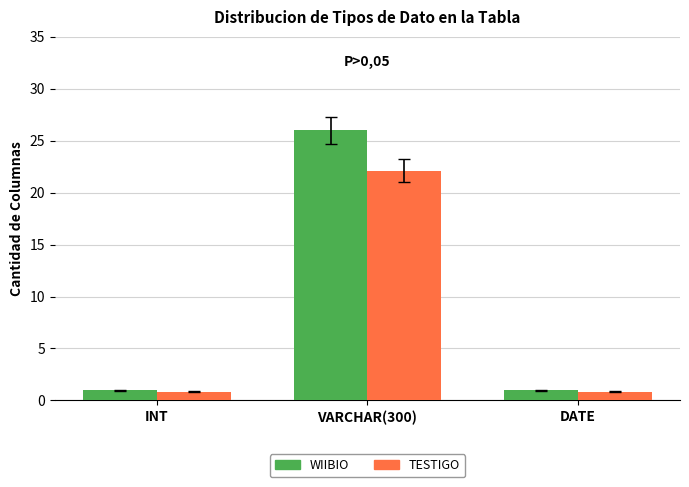

At which category is the sum across all series the highest?

VARCHAR(300)